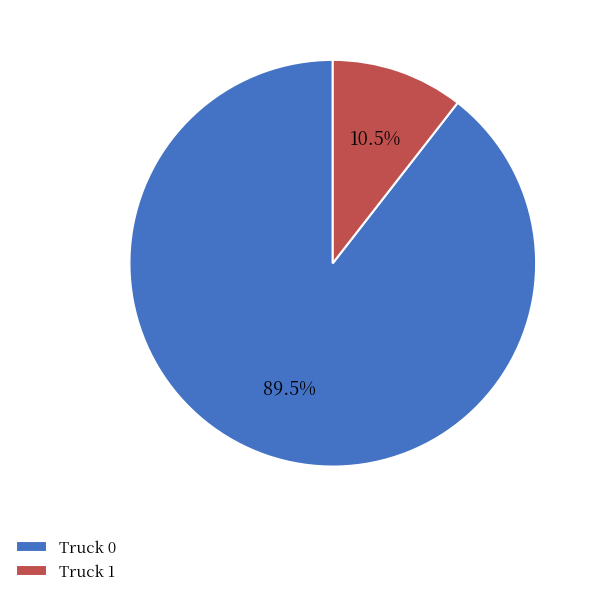

Combined, what portion of the pie is Truck 1 and Truck 0?

100.0%